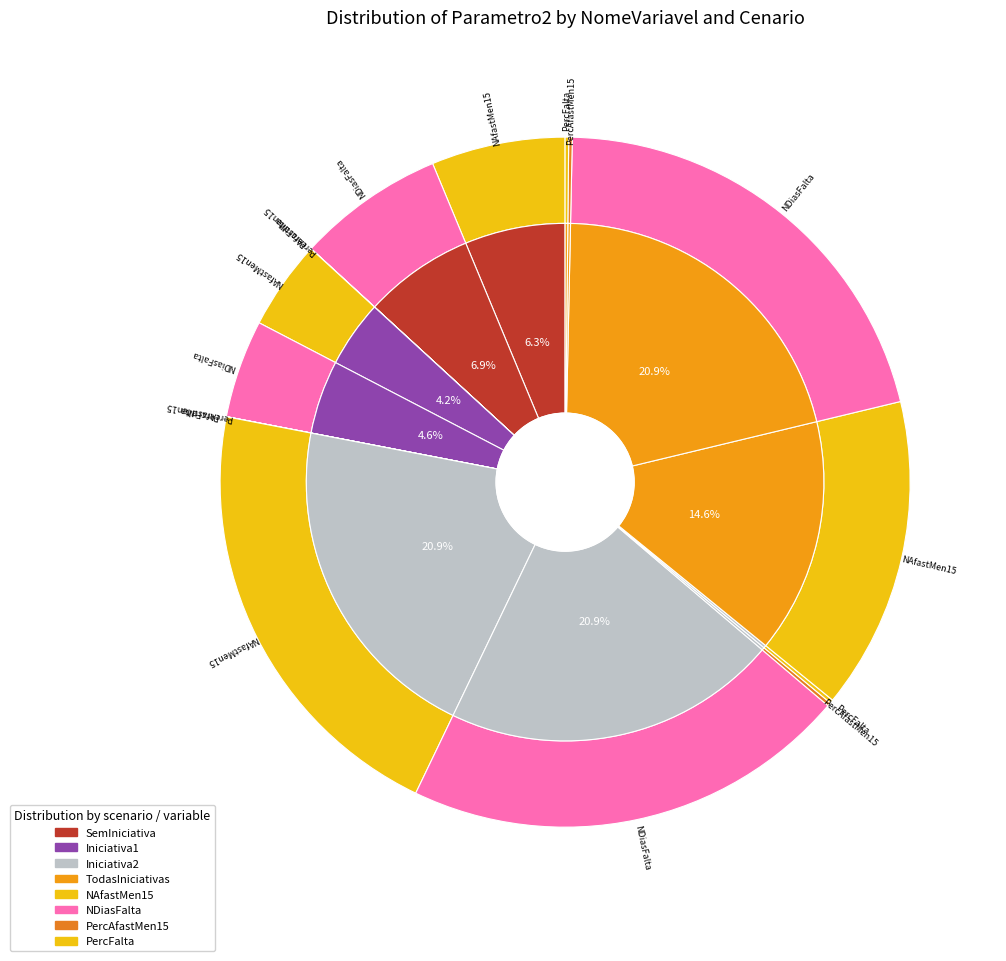

Count the number of slices in the pie.

16